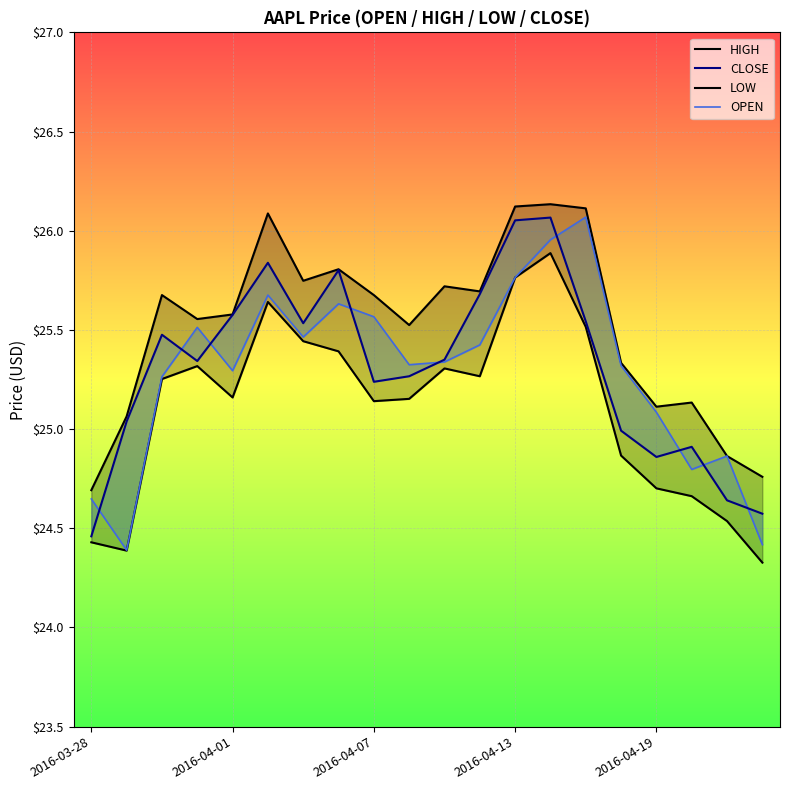

Where is LOW nearest to the value 25?

15